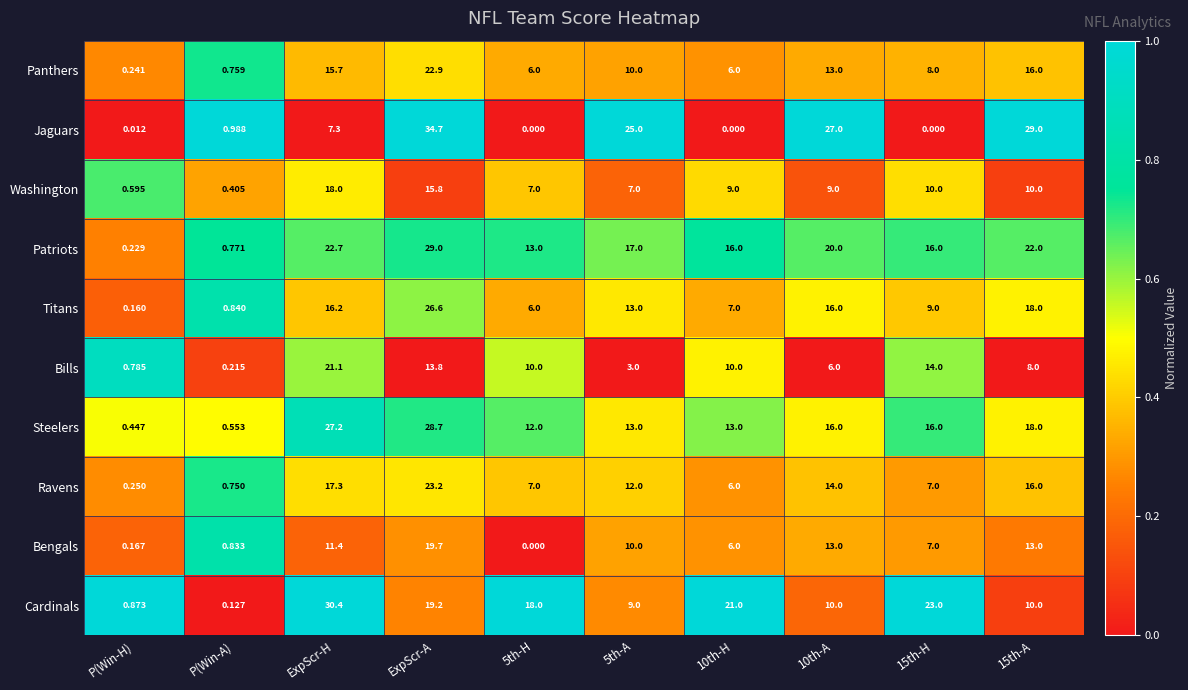

Rank the series at P(Win-H) from highest to lowest value.

Cardinals, Bills, Washington, Steelers, Ravens, Panthers, Patriots, Bengals, Titans, Jaguars